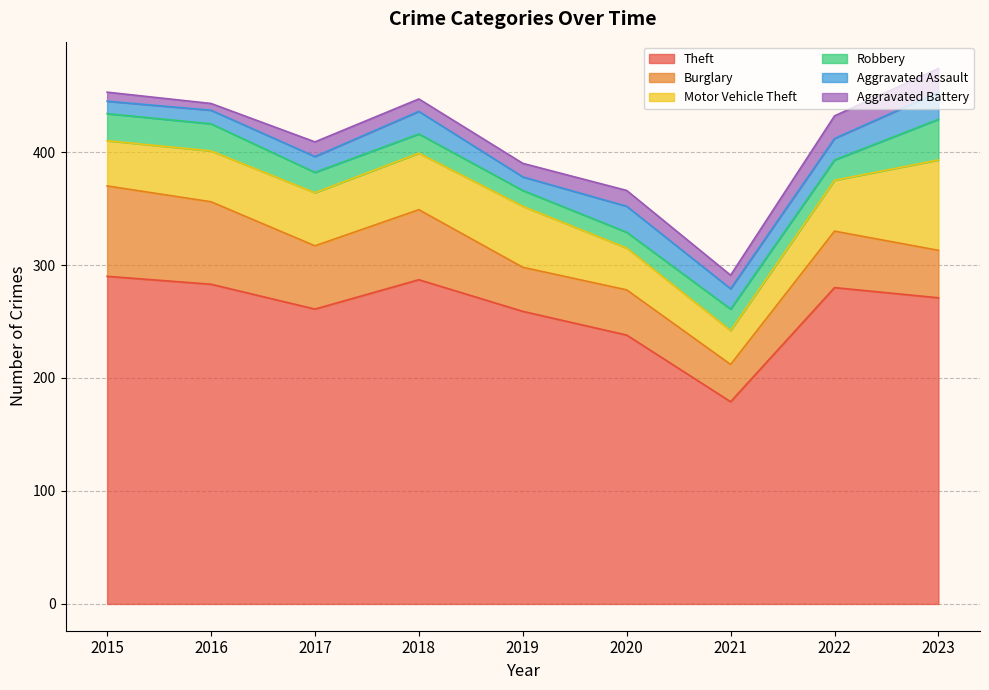

Which series has the widest spread of values?

Theft